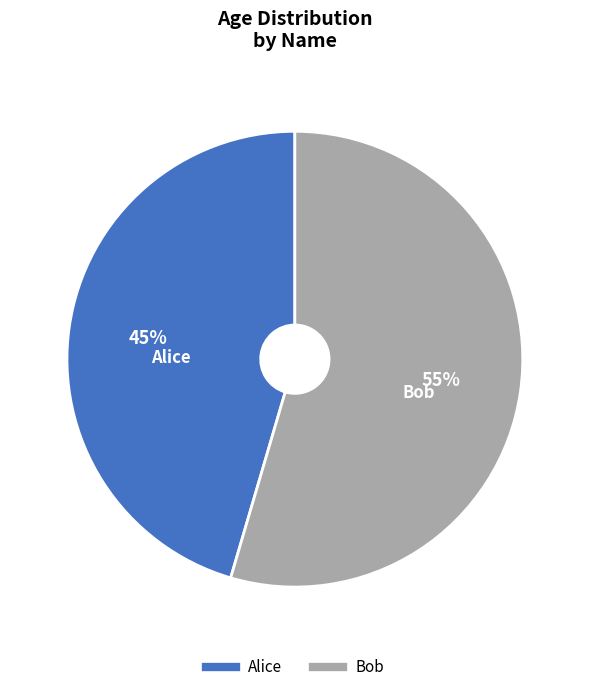

How many segments does this pie chart have?

2